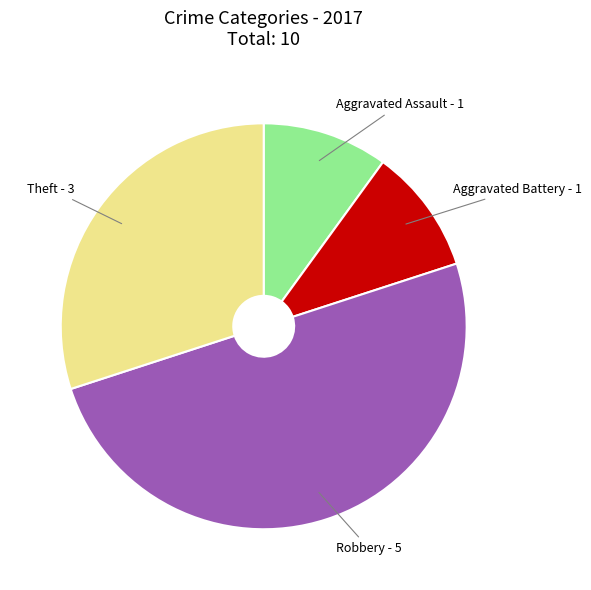

The Robbery slice represents 43% of the pie. True or false?

False